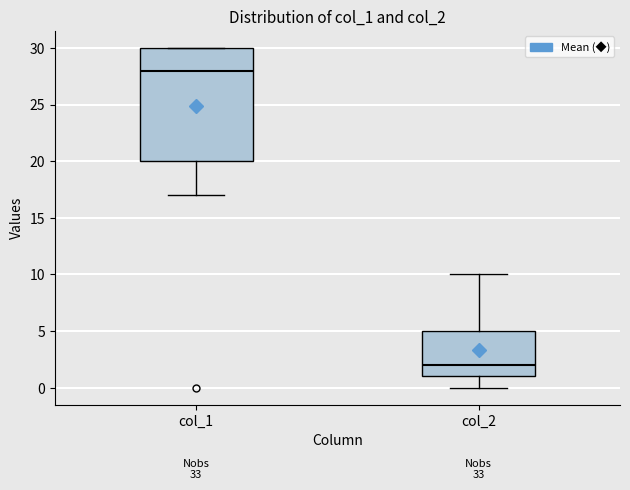

Reading left to right, read every box against the y-axis: the position of its median line, the range the box covers, and the ends of its whiskers. The values are not printed on the chart, so give them approximately, as read against the axis.

col_1: median 28, box 20 to 30, whiskers 17 to 30
col_2: median 2, box 1 to 5, whiskers 0 to 10